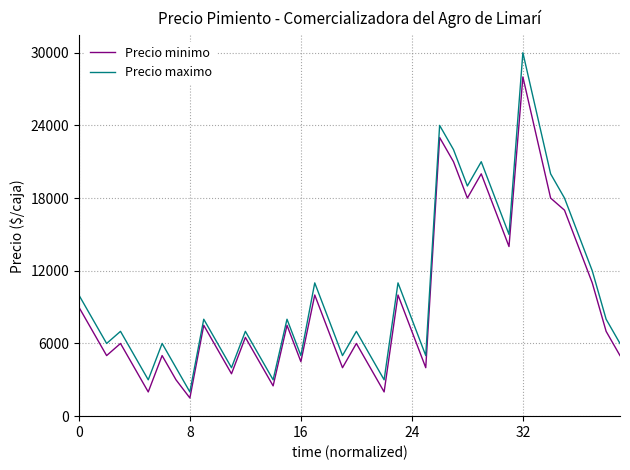

How many lines are shown in the chart?

2